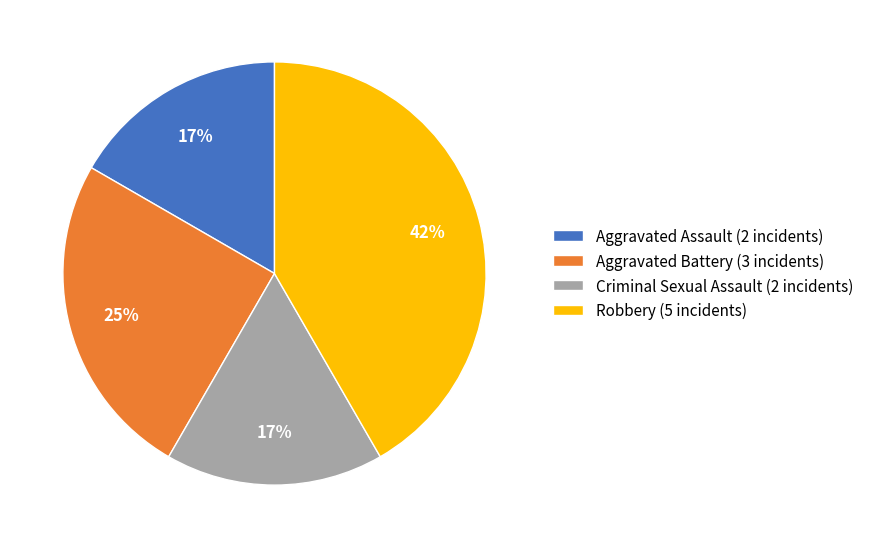

How many slices are in this pie chart?

4